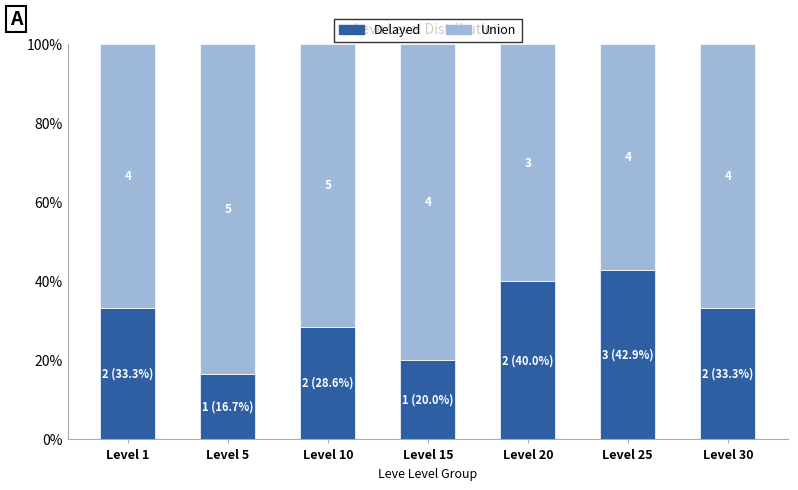

What are all the series names shown in the legend?

Delayed, Union